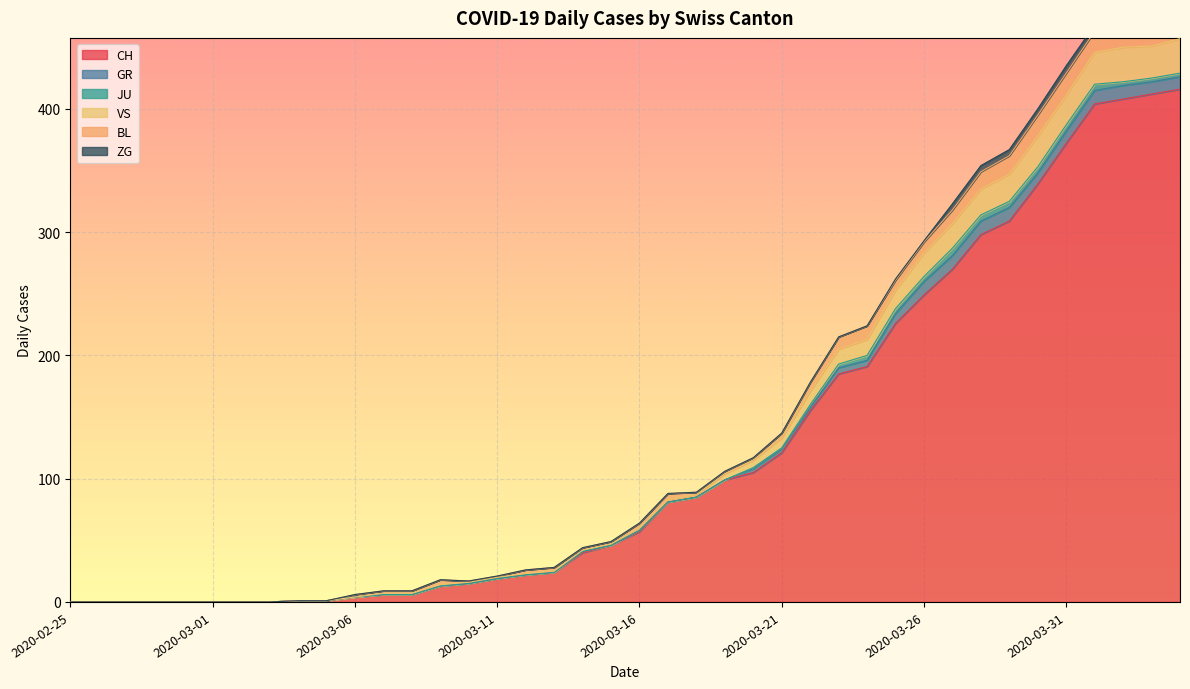

How many data points in GR are above 0?

18